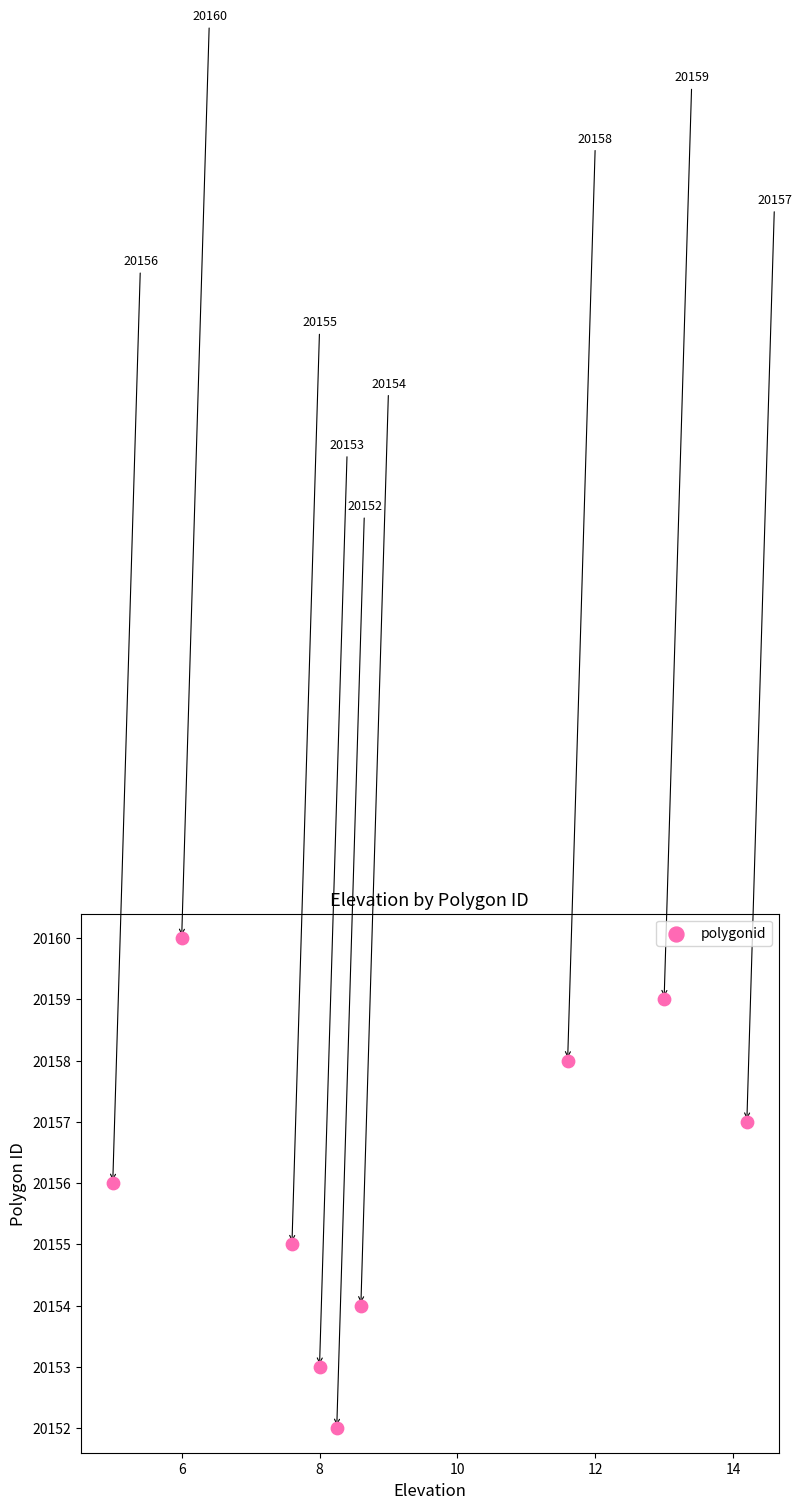

What is the average Y value?

20156